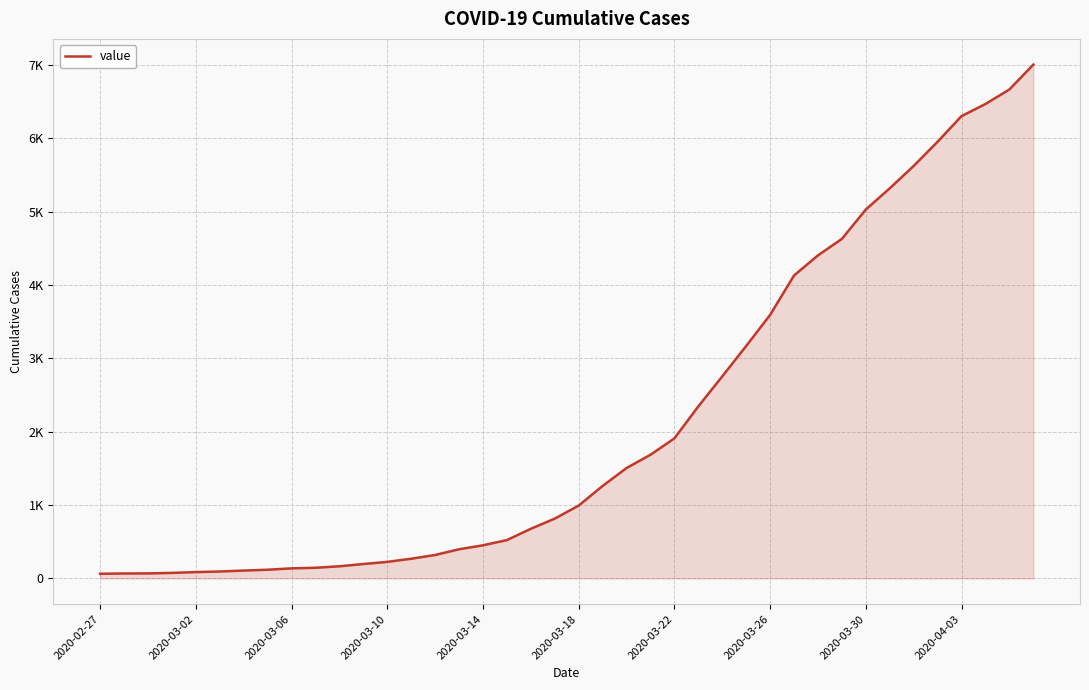

Is this an area chart (filled region under the line)?

Yes